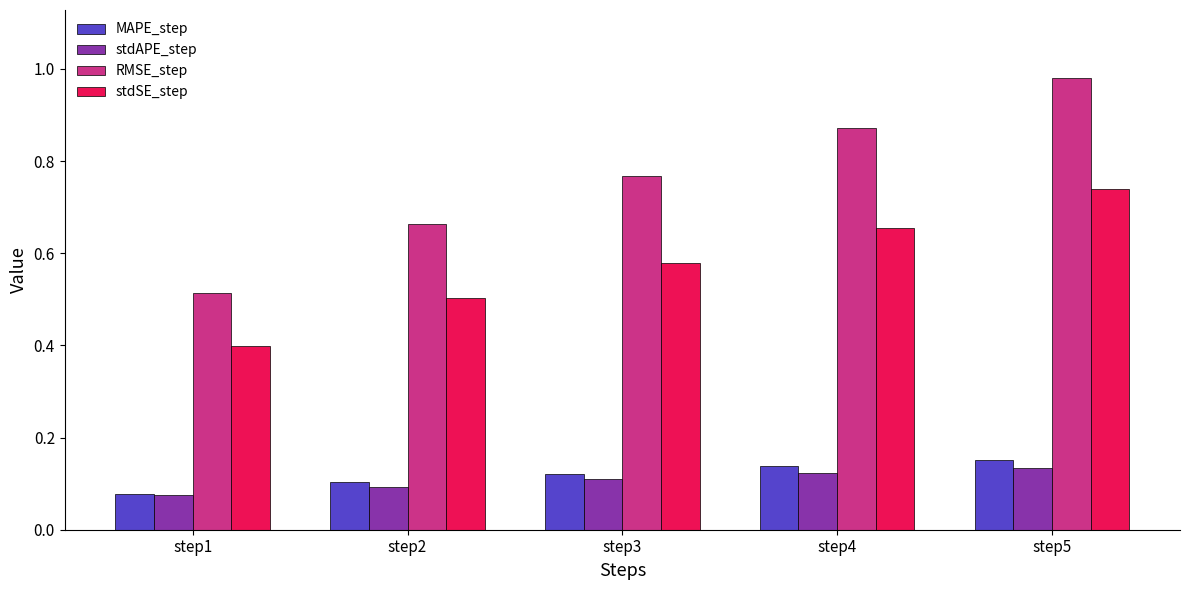

The value of stdSE_step at step4 is 1.0. True or false?

False